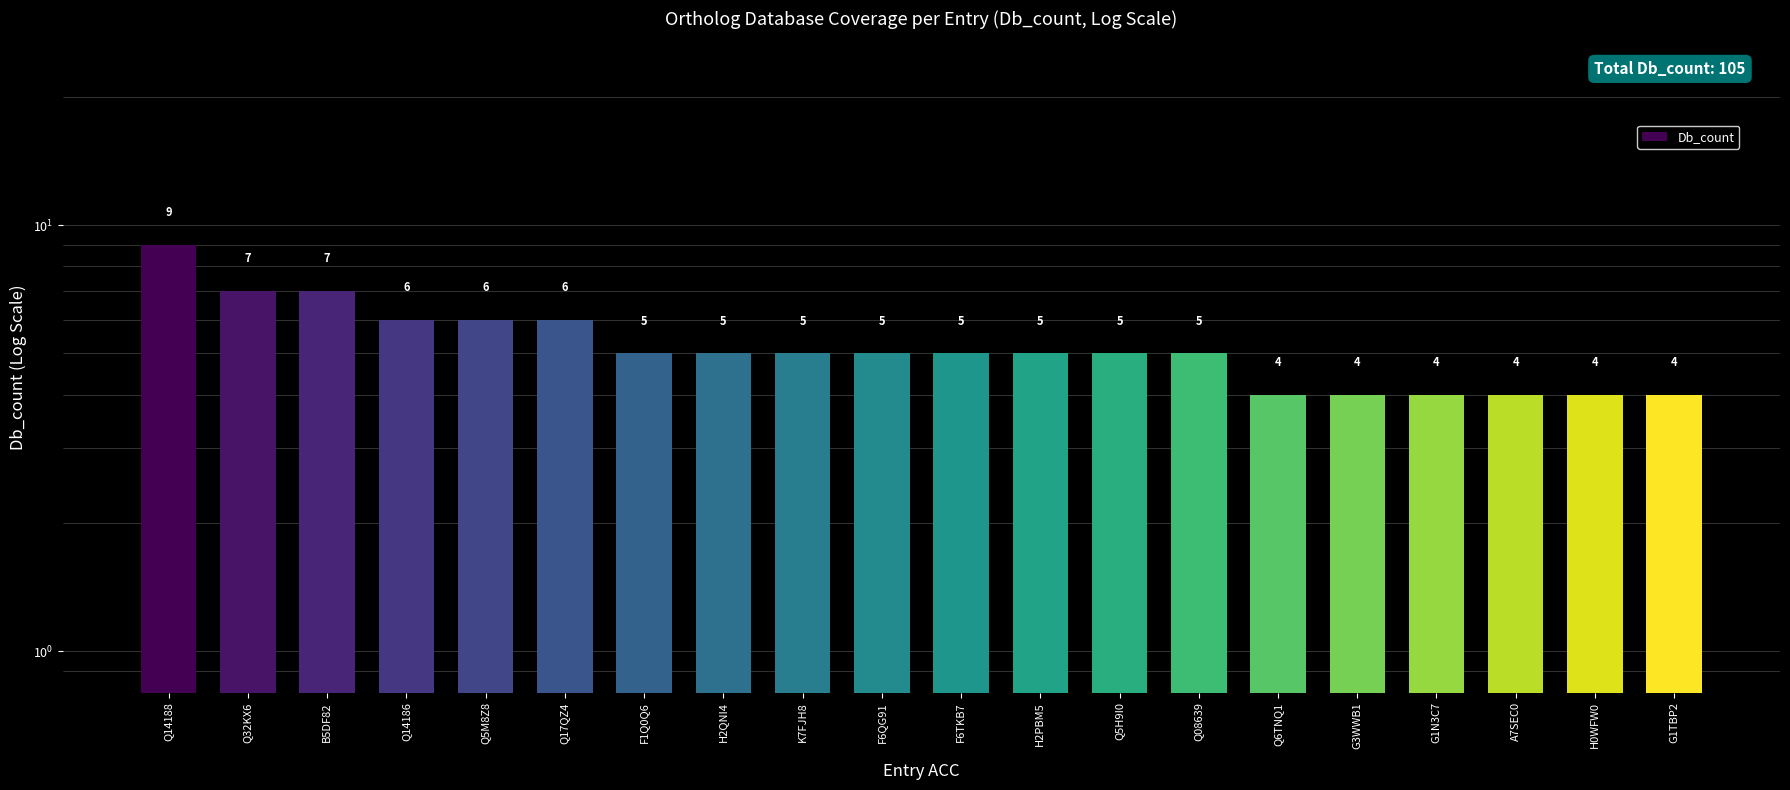

Reading left to right, transcribe all the data shown in this chart.

9	7	7	6	6	6	5	5	5	5	5	5	5	5	4	4	4	4	4	4